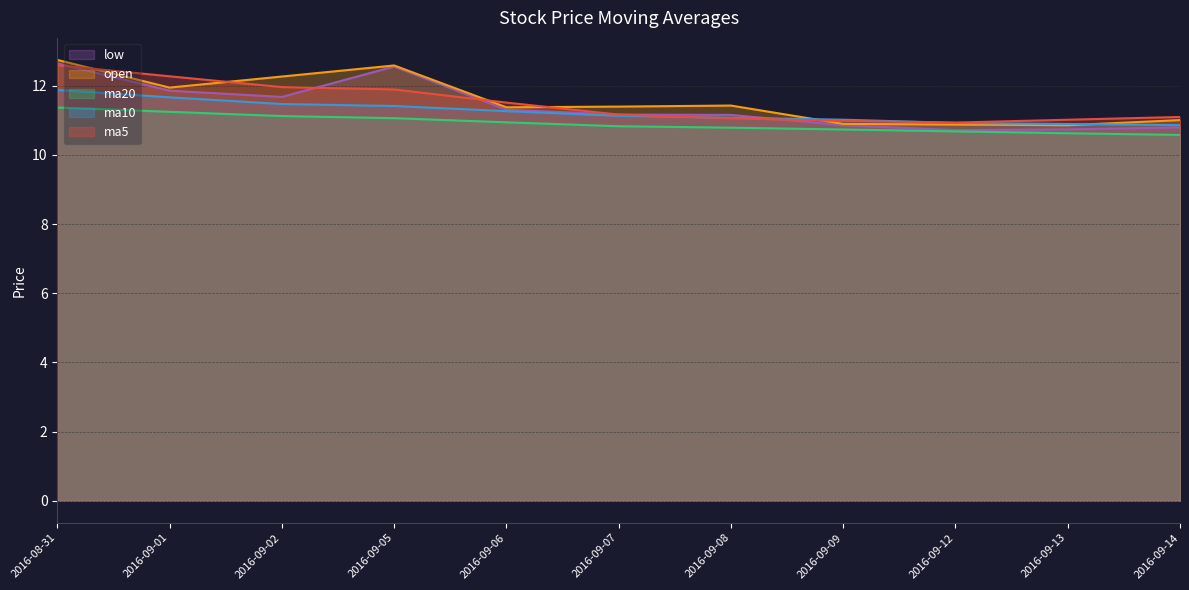

Which series has the largest total across all categories?

open